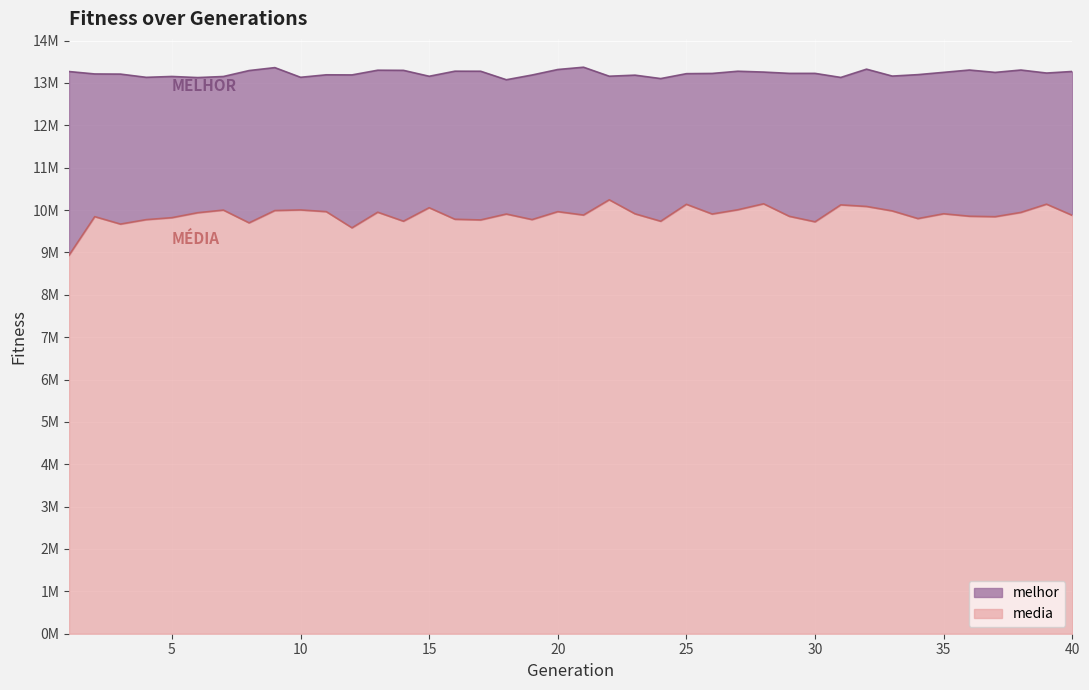

What is the sum of all media values?

395225977.6